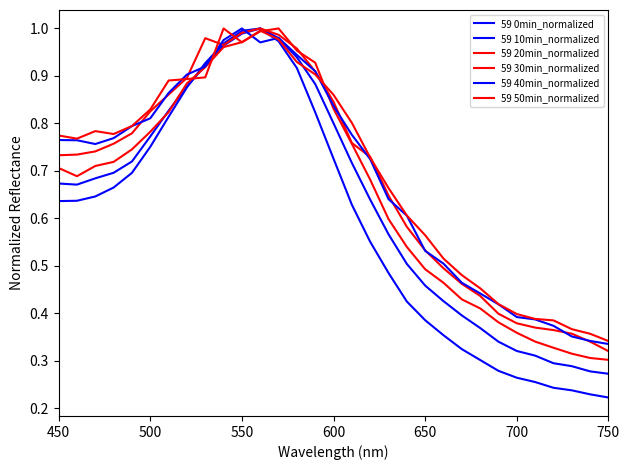

Which series ends up on top after the final intersection of 59 50min_normalized and 59 10min_normalized?

59 50min_normalized